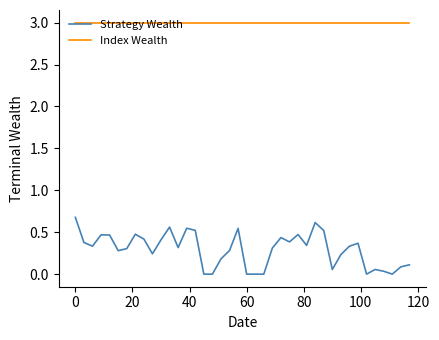

What is the difference between the maximum and minimum values in the Strategy Wealth series?

0.7